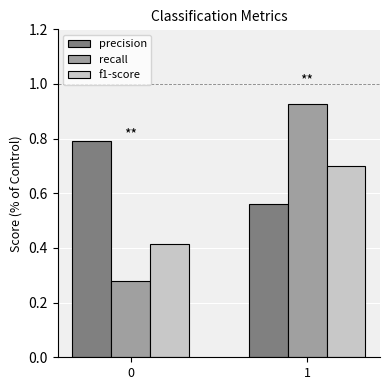

What is the total value across all series at 0?

1.5